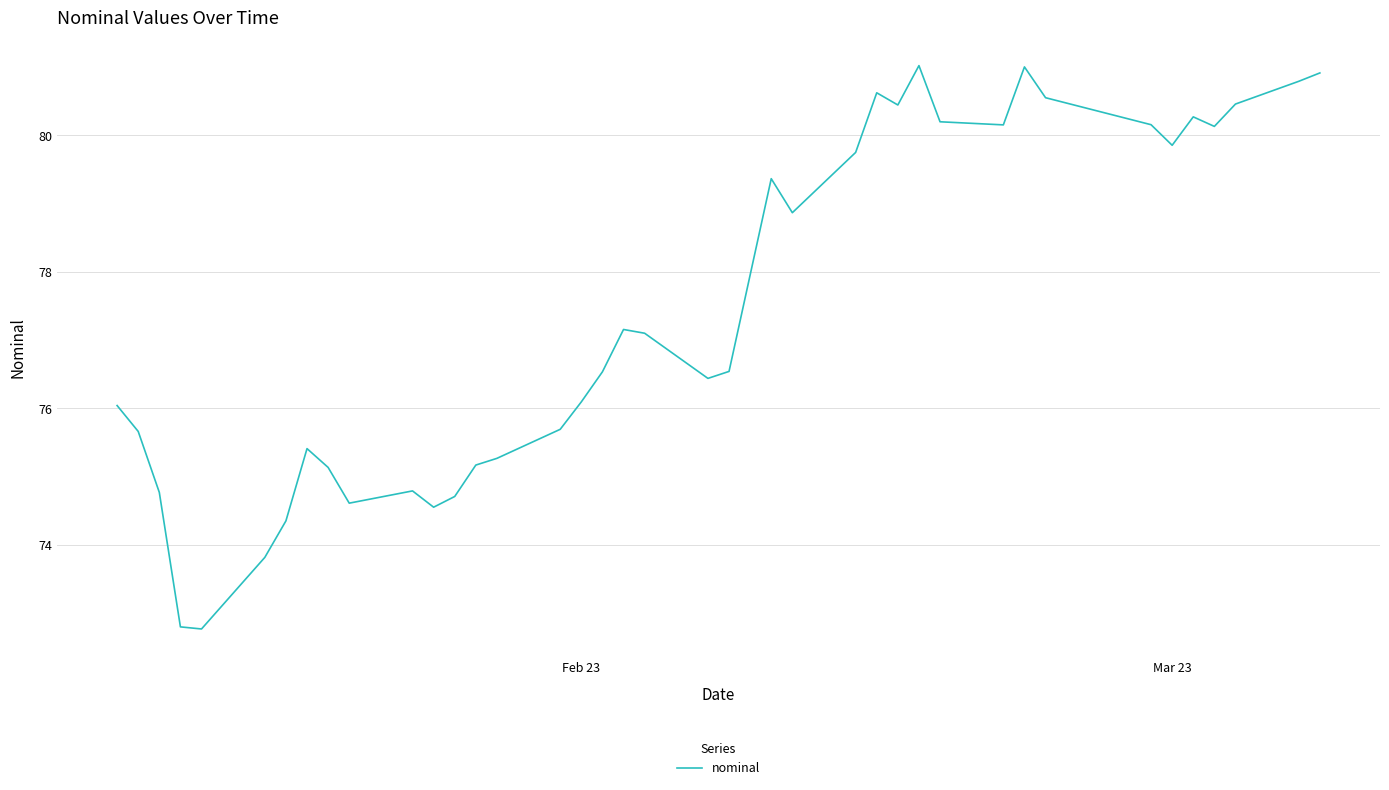

What is the smallest value displayed?

72.8